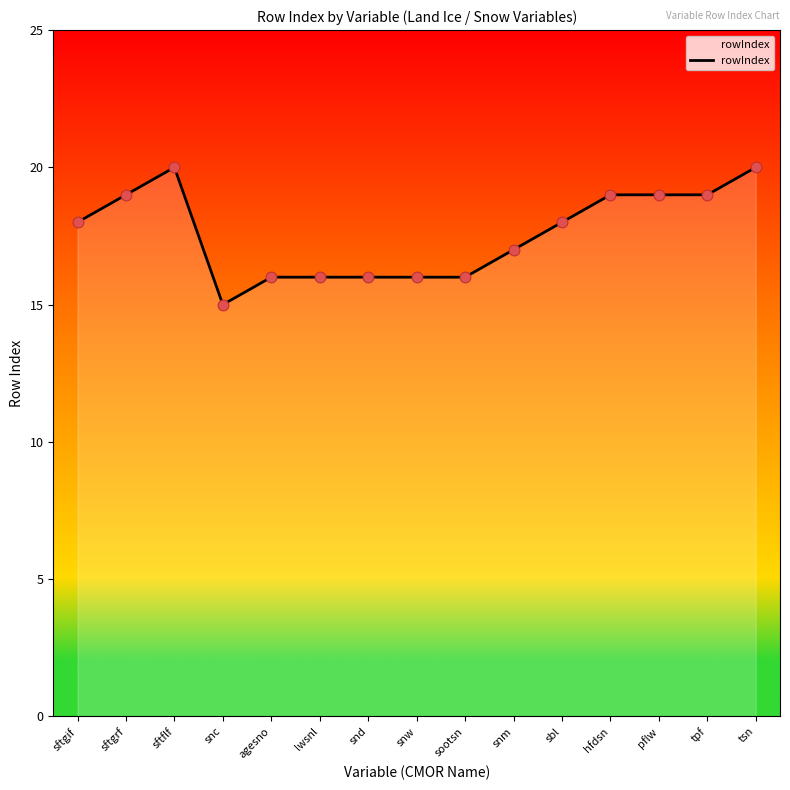

Between snd and sftgif, which is larger?

sftgif